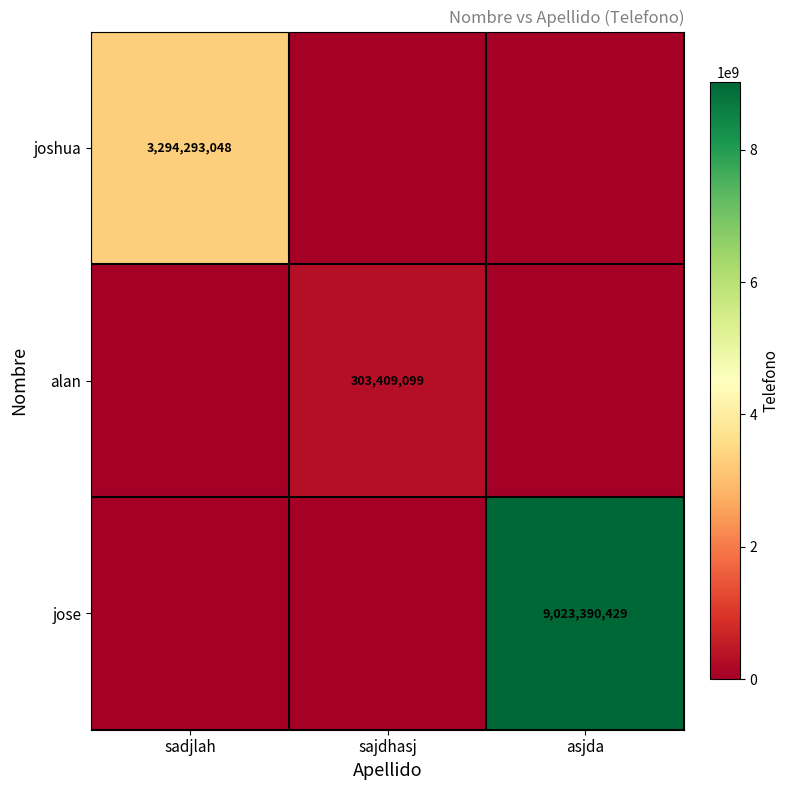

Is it true that joshua equals 3294293048 at sadjlah?

True